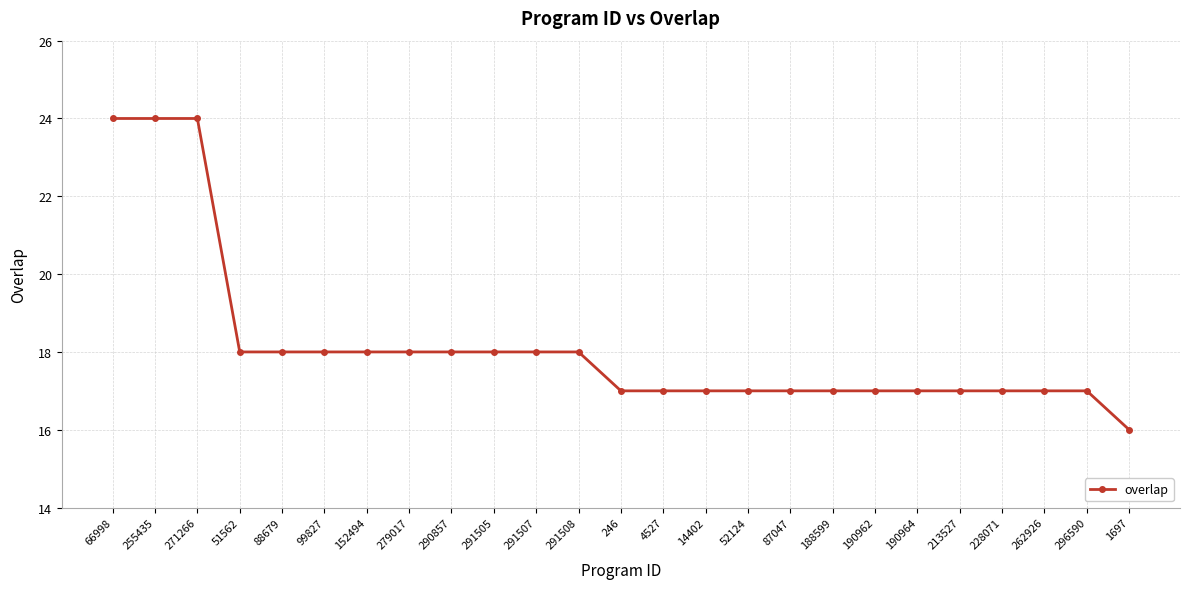

What is the minimum value shown in the chart?

16